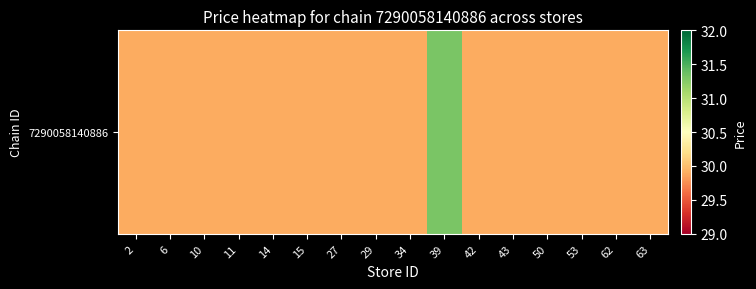

True or false: the data shows 48.2 at 10.

False